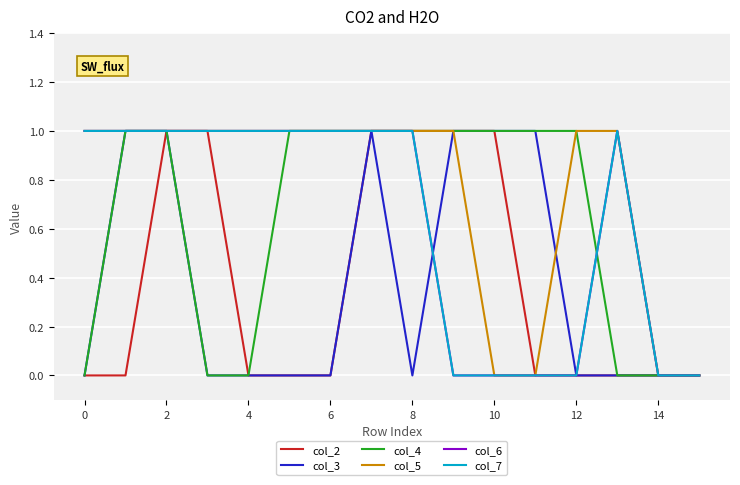

At which category does col_6 reach its first local peak?

13